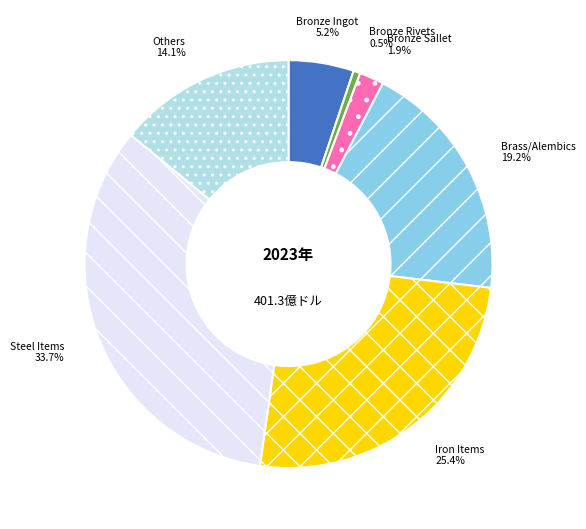

Which slice is the smallest?

Bronze Rivets